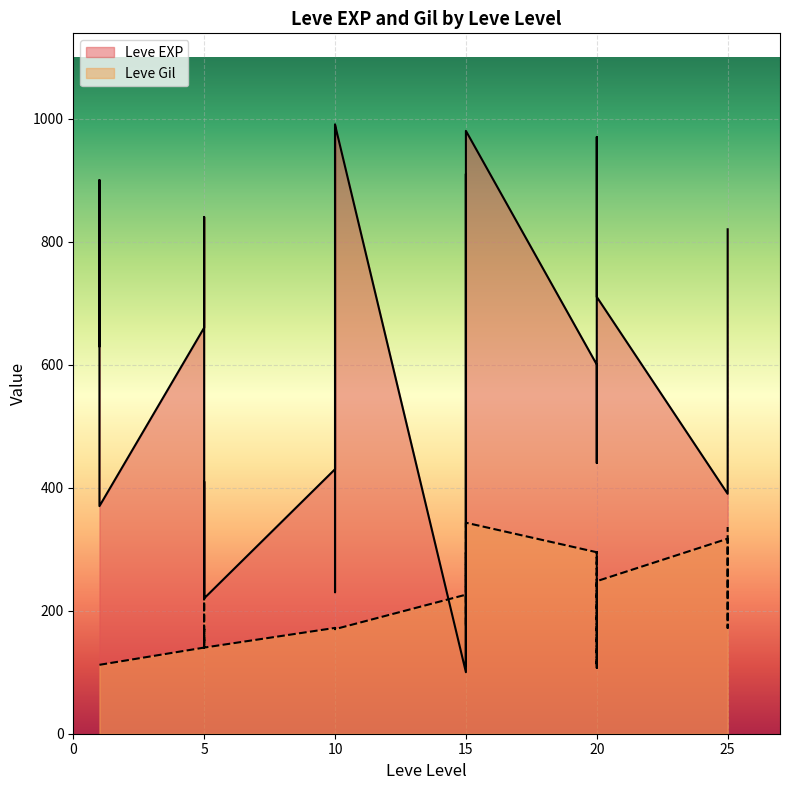

At which category does Leve EXP reach its first local valley?

1